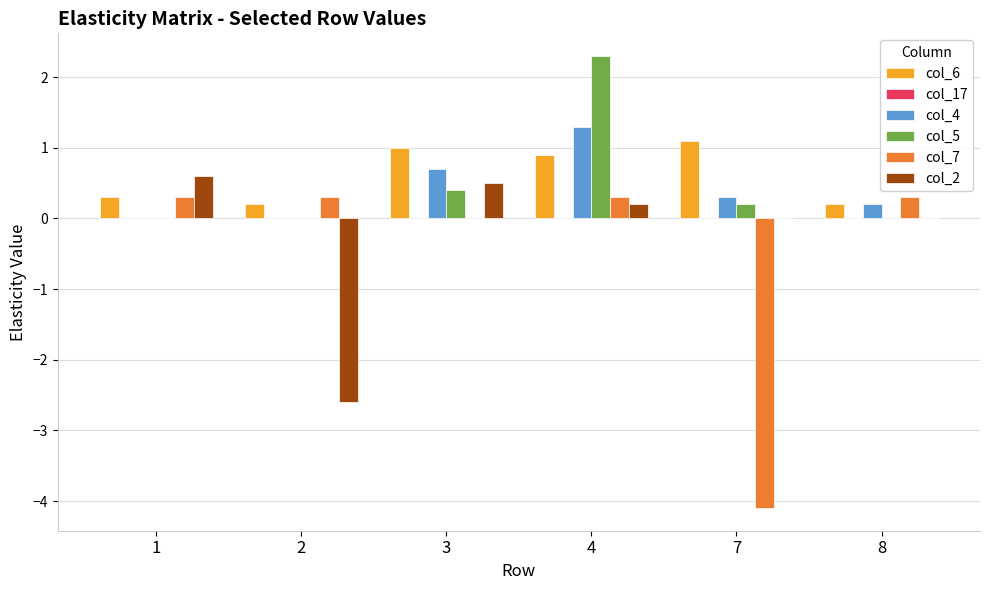

What is the sum of the col_5 values at 3 and 1?

0.4